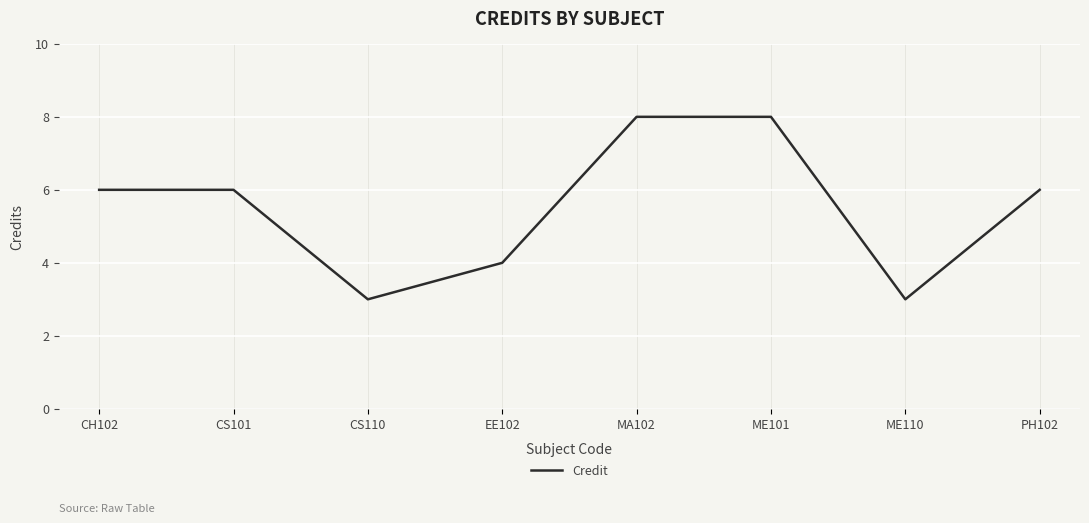

Where is the first local minimum?

CS110